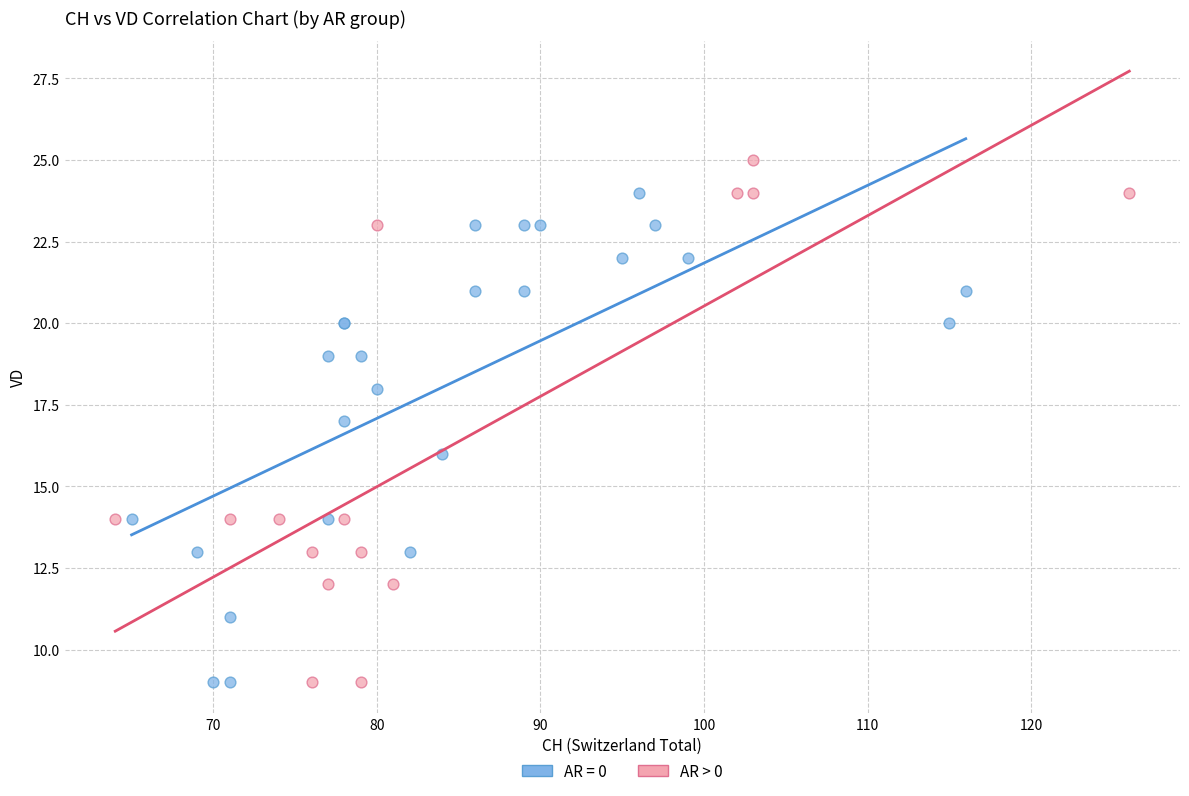

Which series contains the highest Y value?

AR > 0